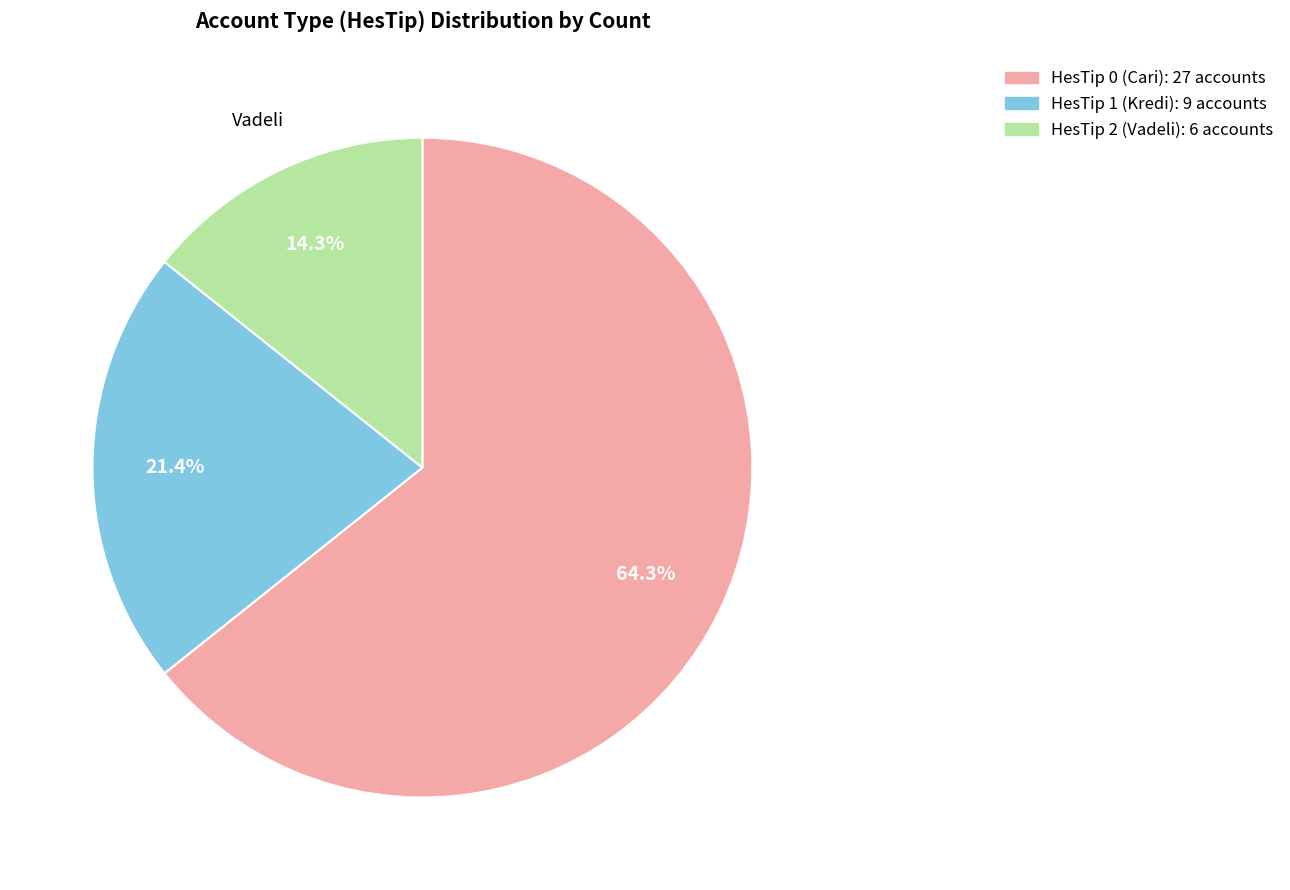

What portion of the pie excludes 2?

85.7%